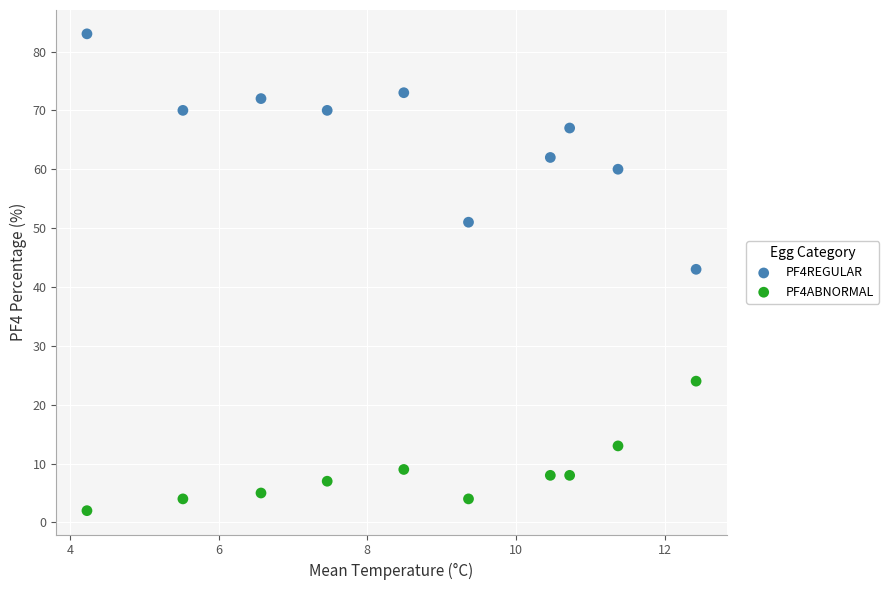

Across all data points, what is the range of Y values (max minus min)?

81